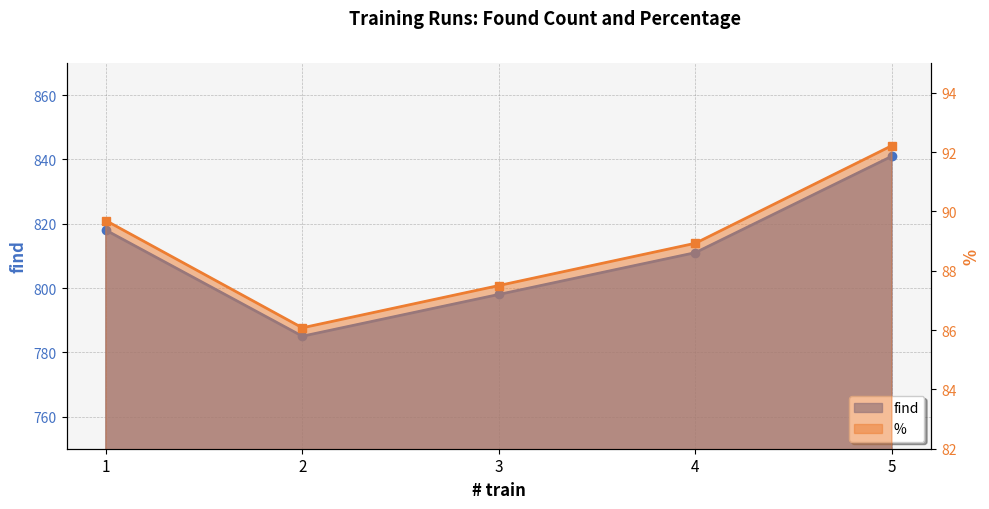

True or false: % and find cross at least once.

False